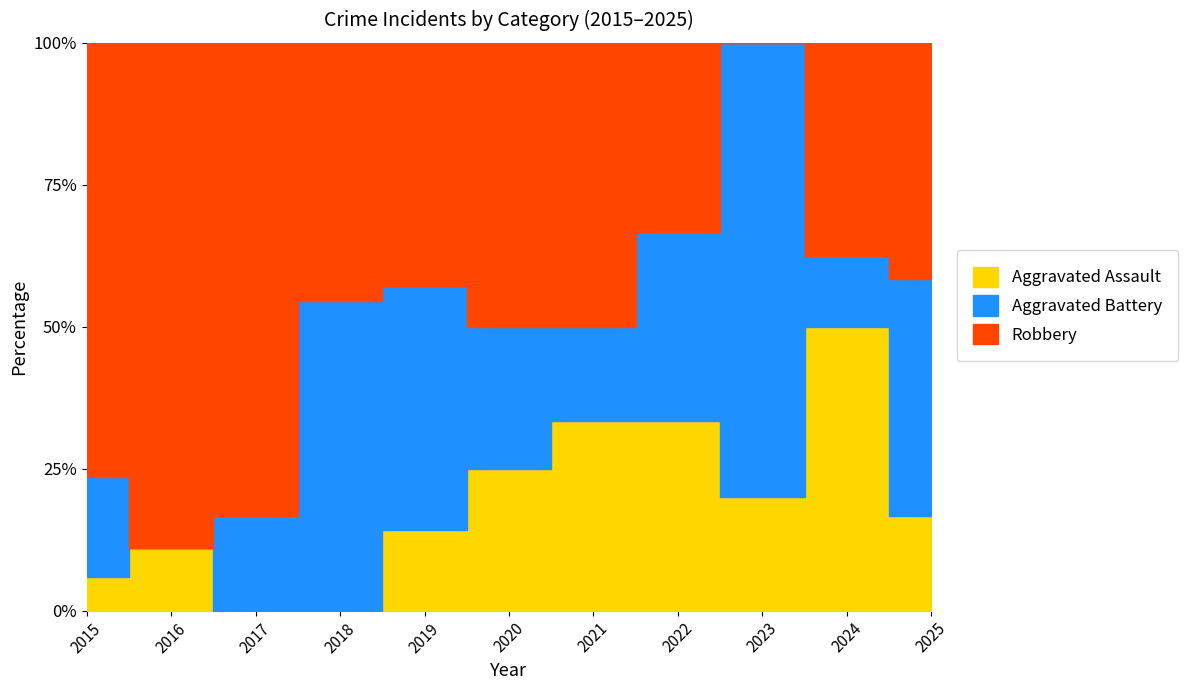

What is the average value of the Robbery series?

4